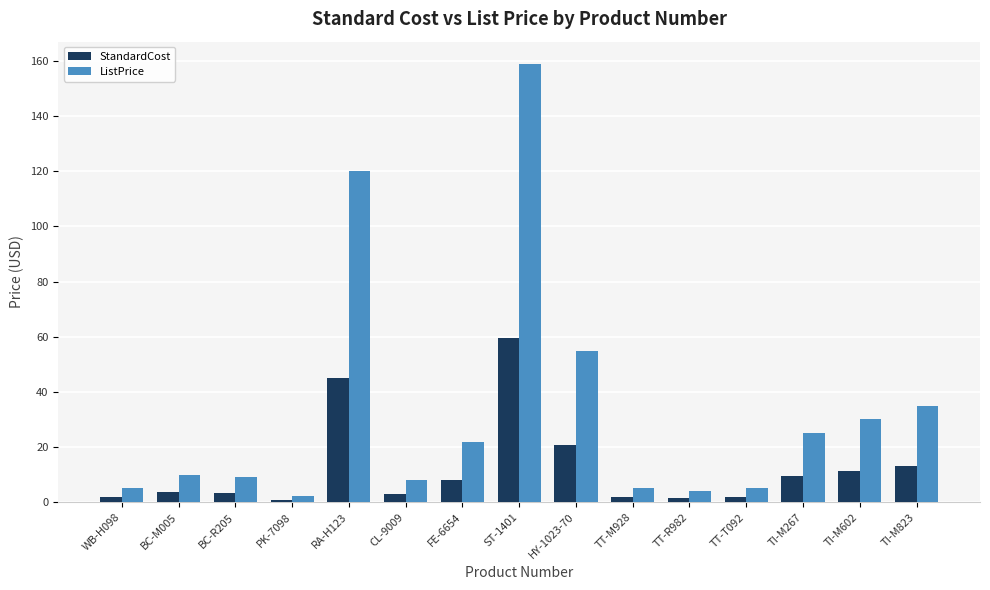

Rank the series by their average value, from highest to lowest.

ListPrice, StandardCost